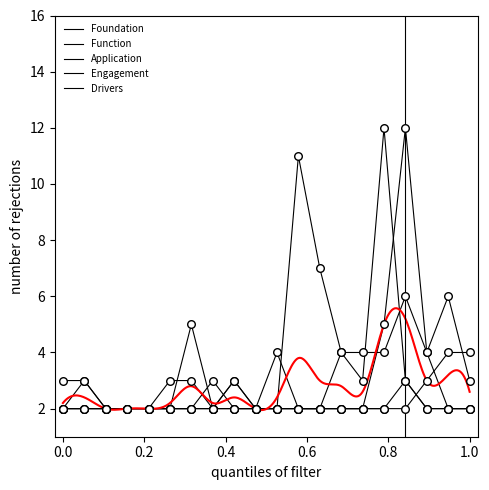

Which series contains the highest Y value?

Application